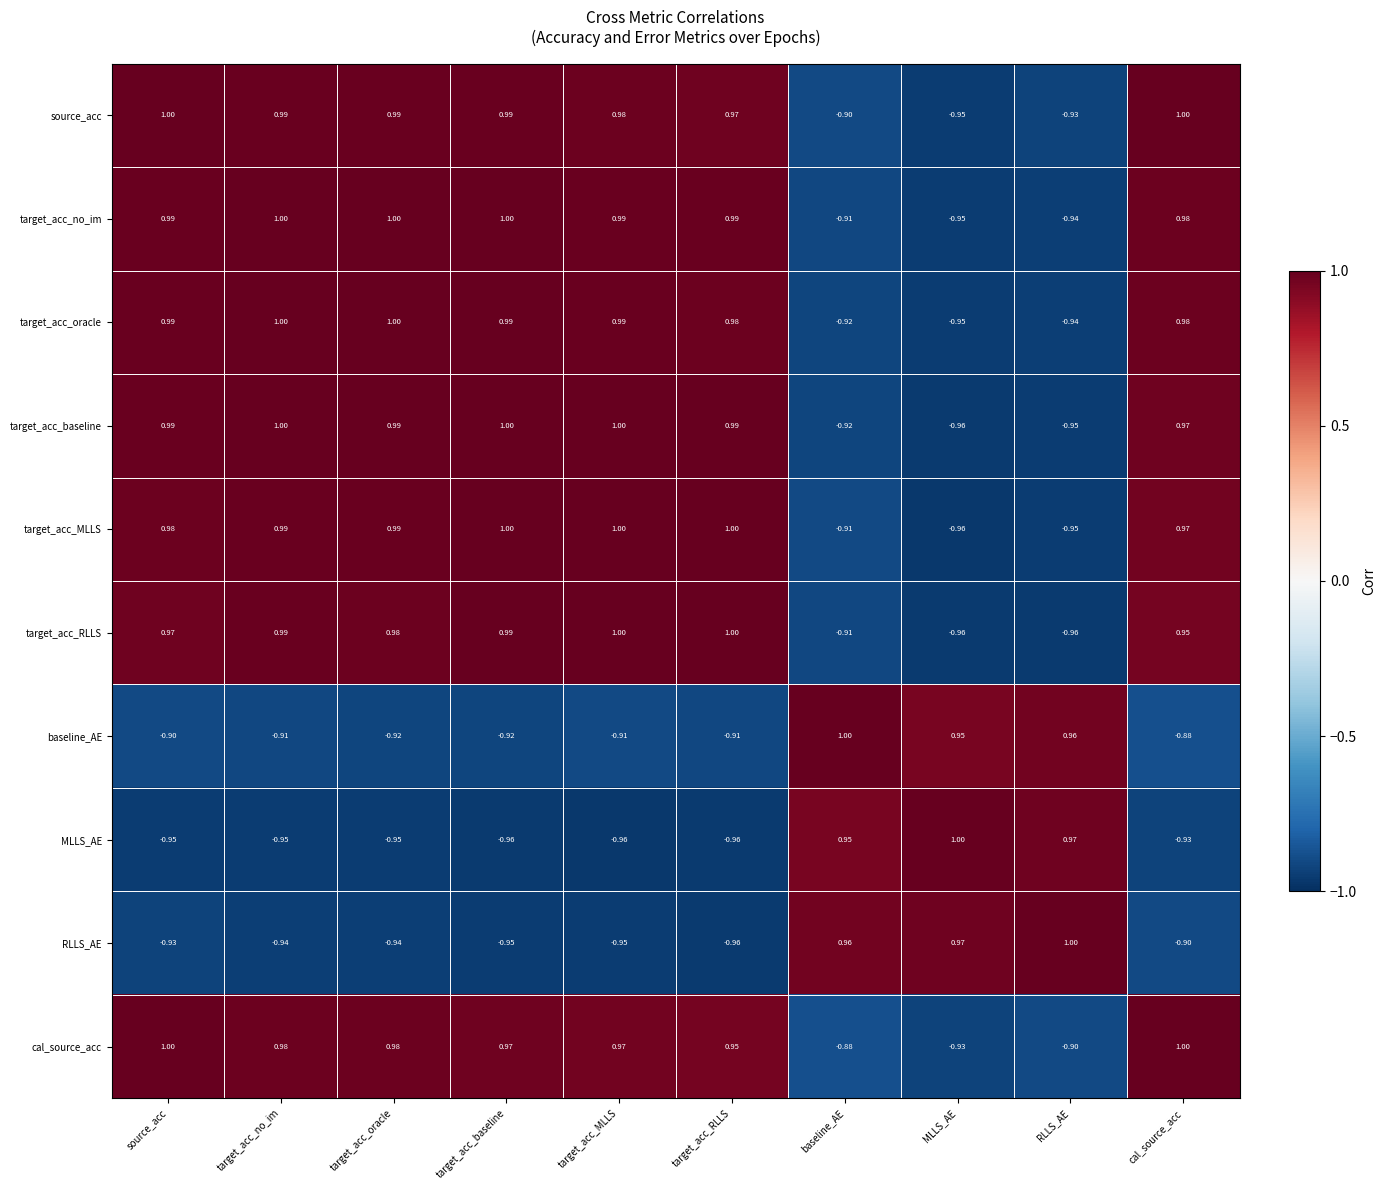

Where does the target_acc_oracle series first go above 0?

source_acc